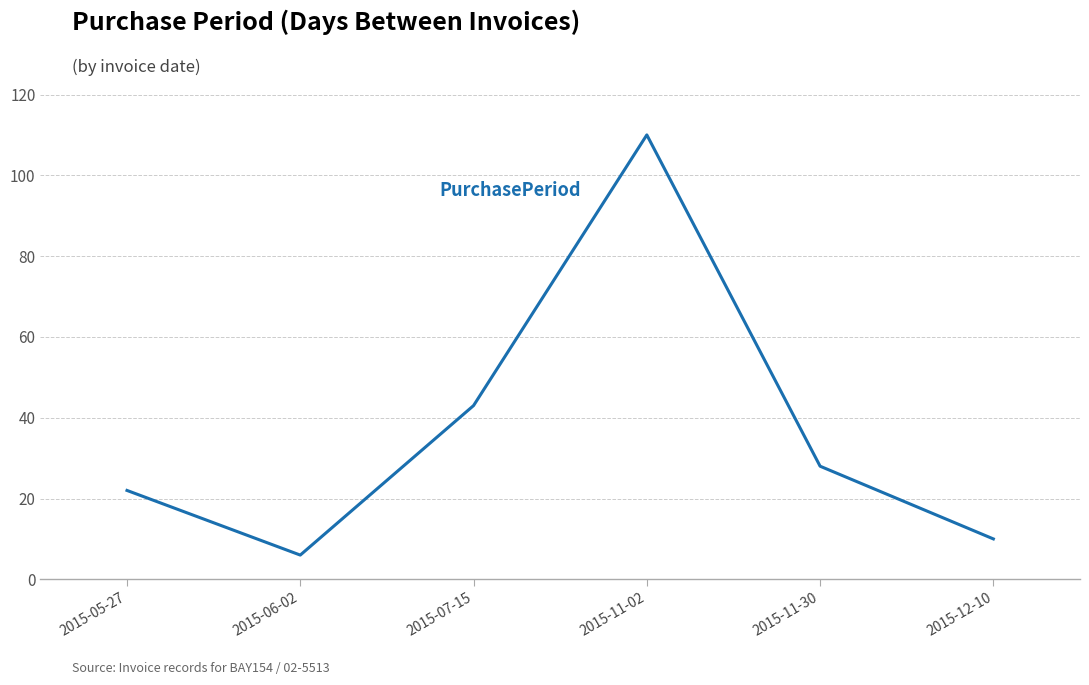

What is the ratio of the value at 2015-06-02 to the value at 2015-11-02?

0.1